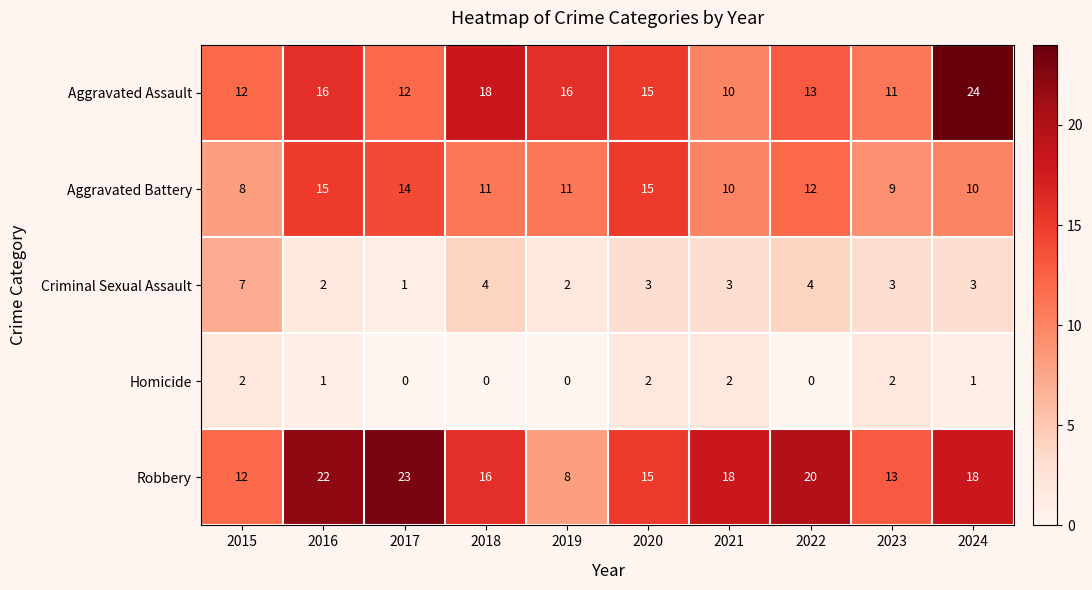

The value of Robbery at 2022 is 20. True or false?

True